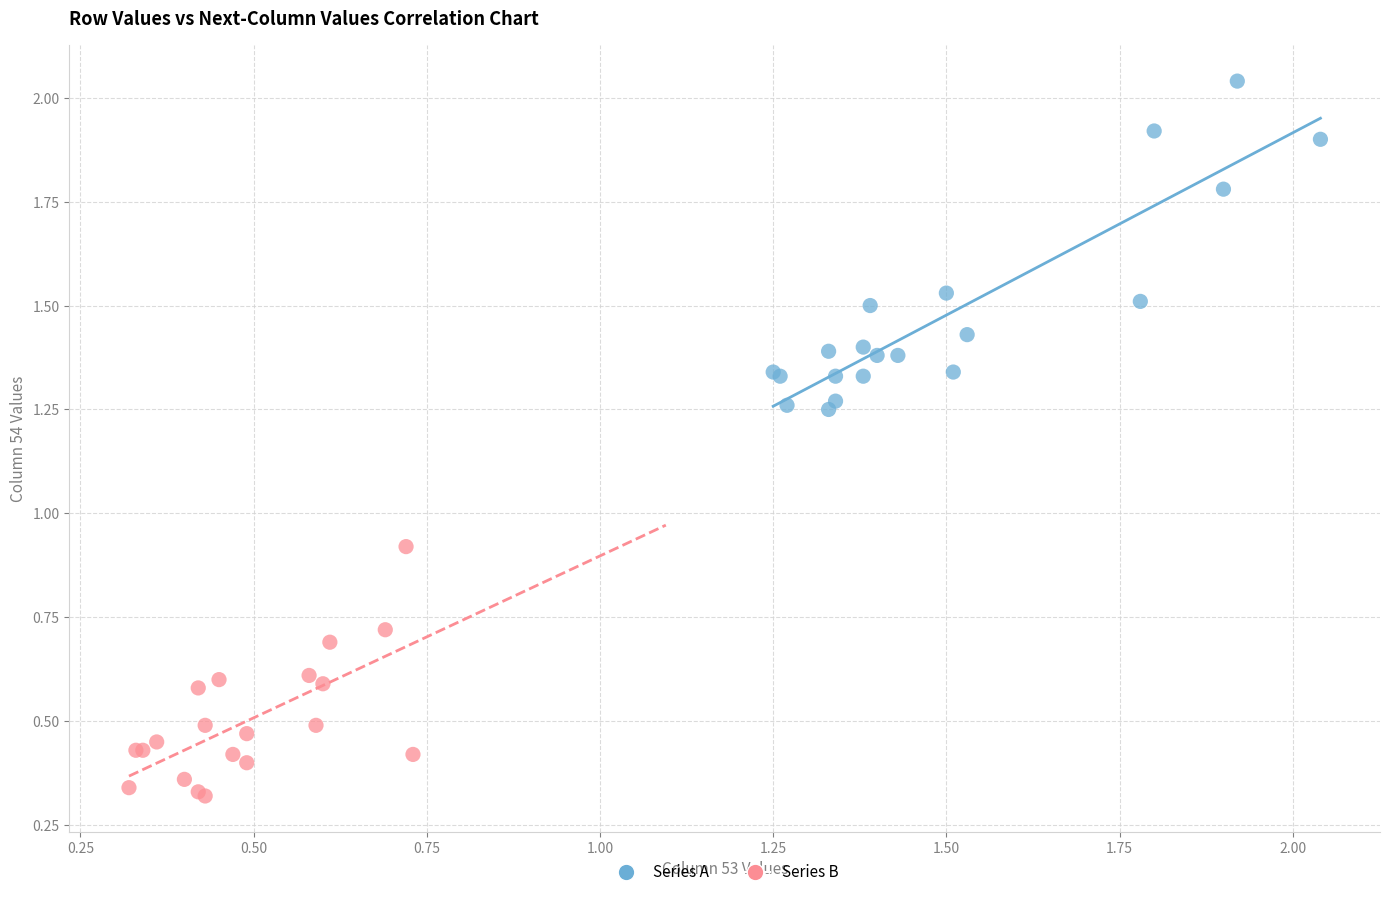

Which series contains the lowest Y value?

Series B